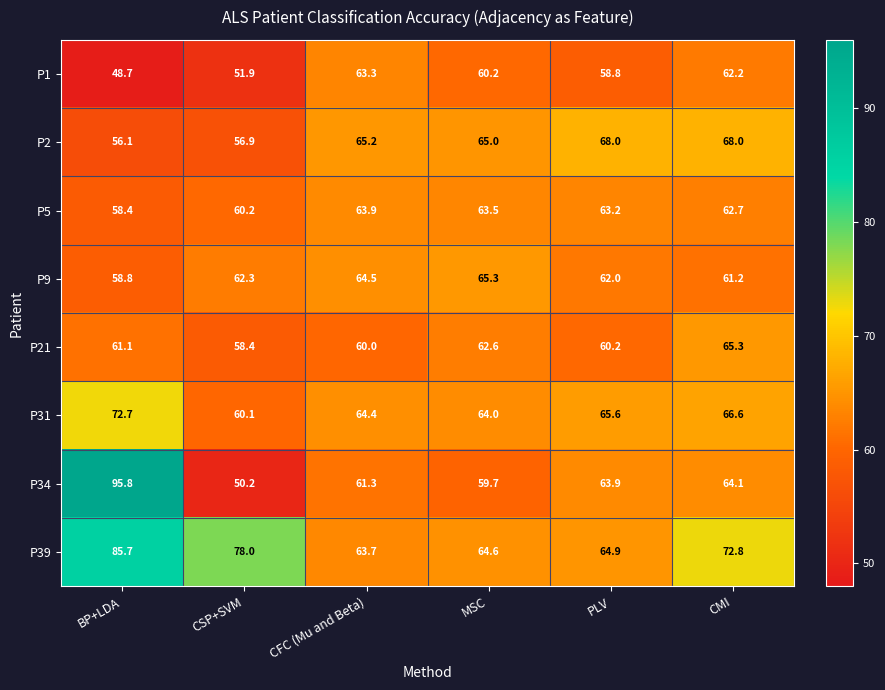

Rank the categories by P9 value from highest to lowest.

MSC, CFC (Mu and Beta), CSP+SVM, PLV, CMI, BP+LDA